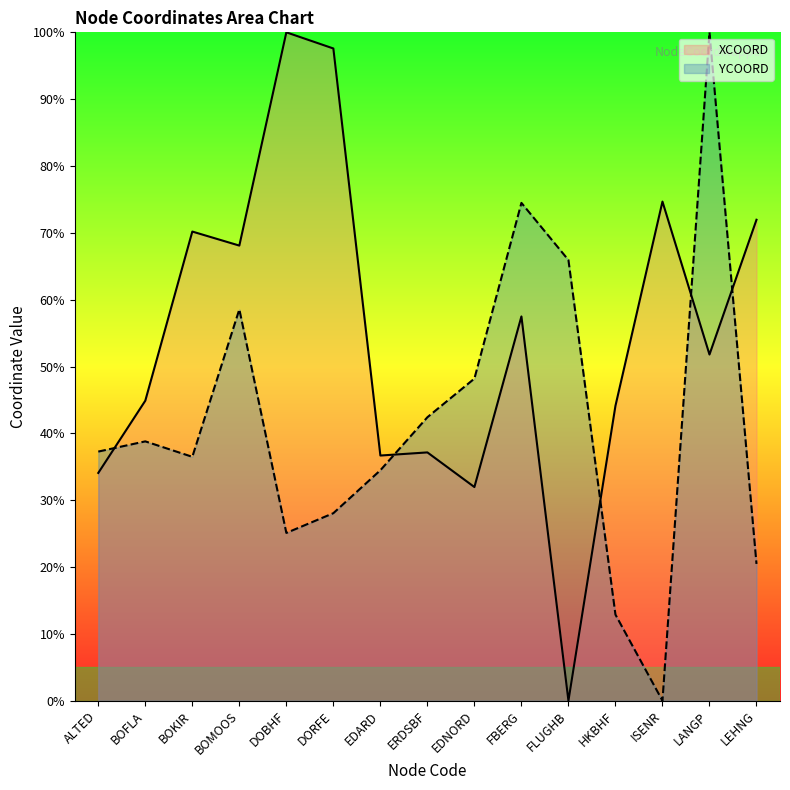

Is the value of YCOORD at ISENR greater than the value of XCOORD at DORFE?

No